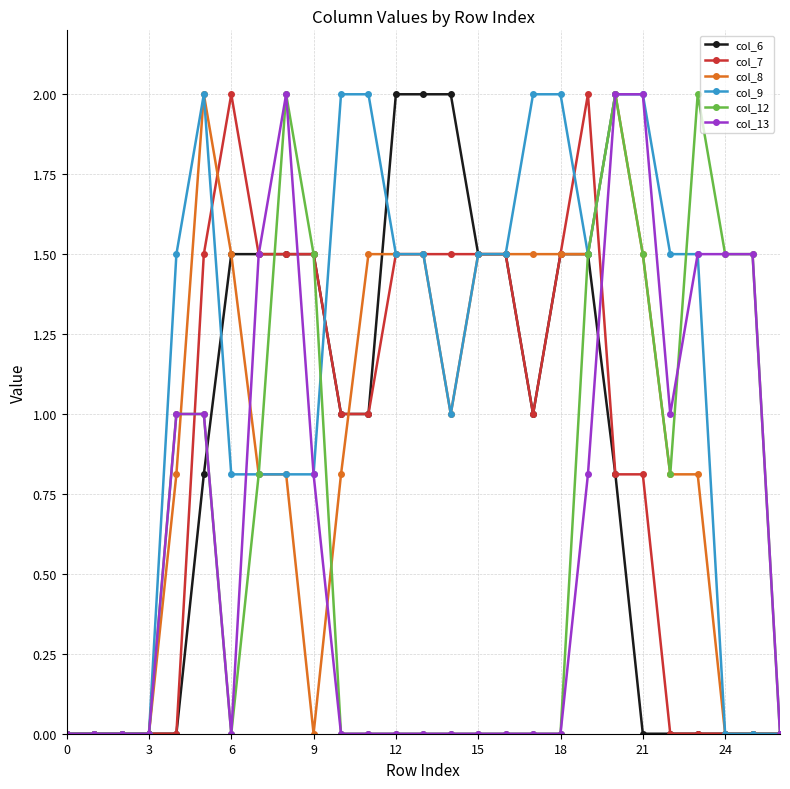

What is the value of the col_13 point at the 25th from the left?

1.5